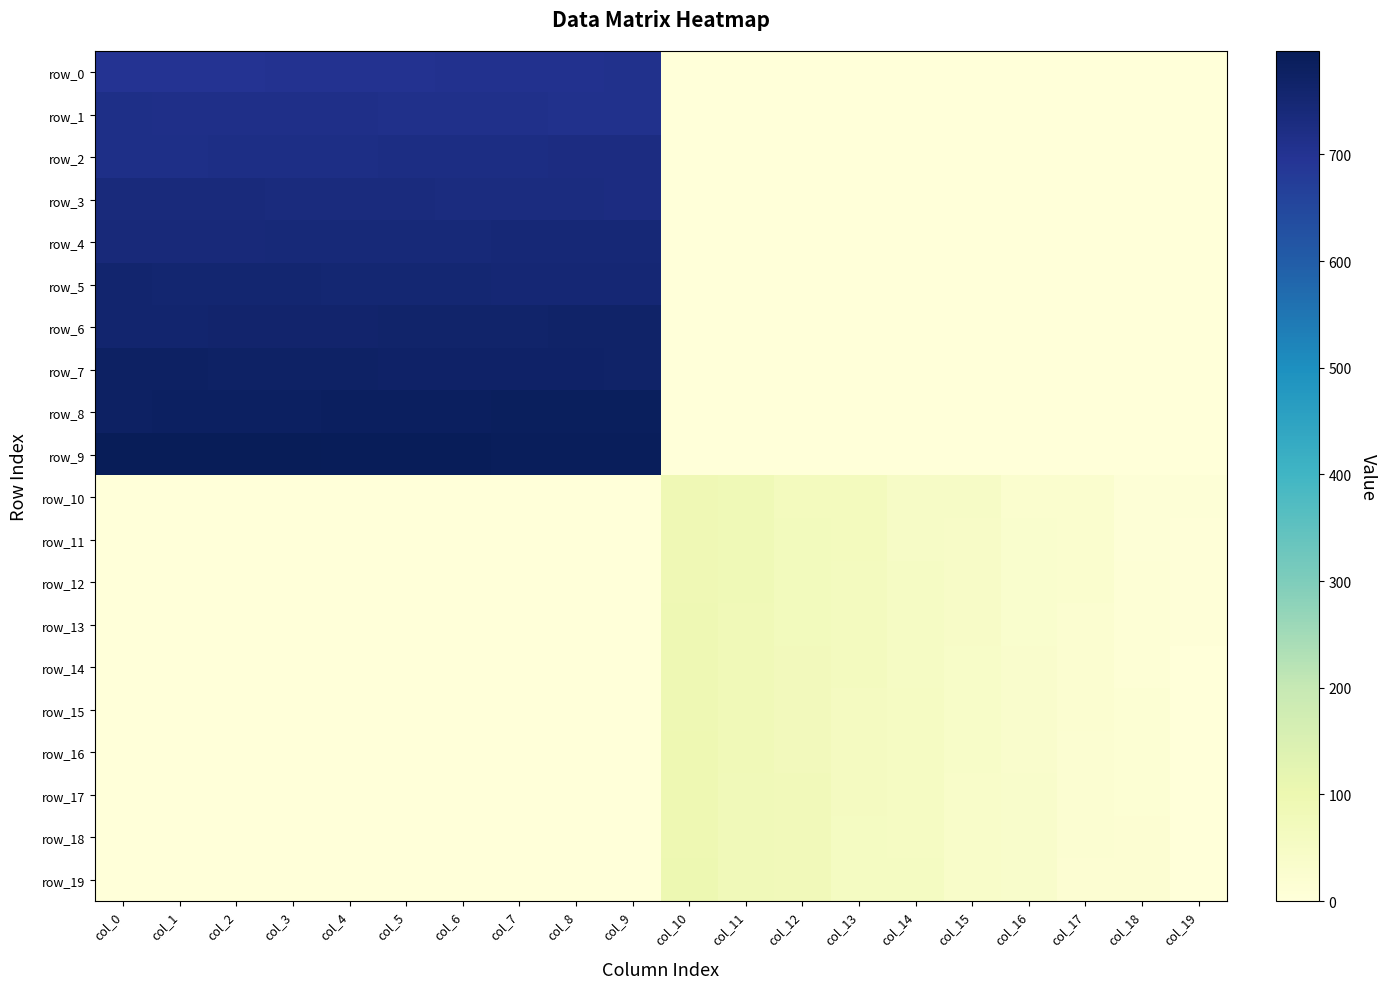

At which category does the chart reach its peak across all series?

col_0